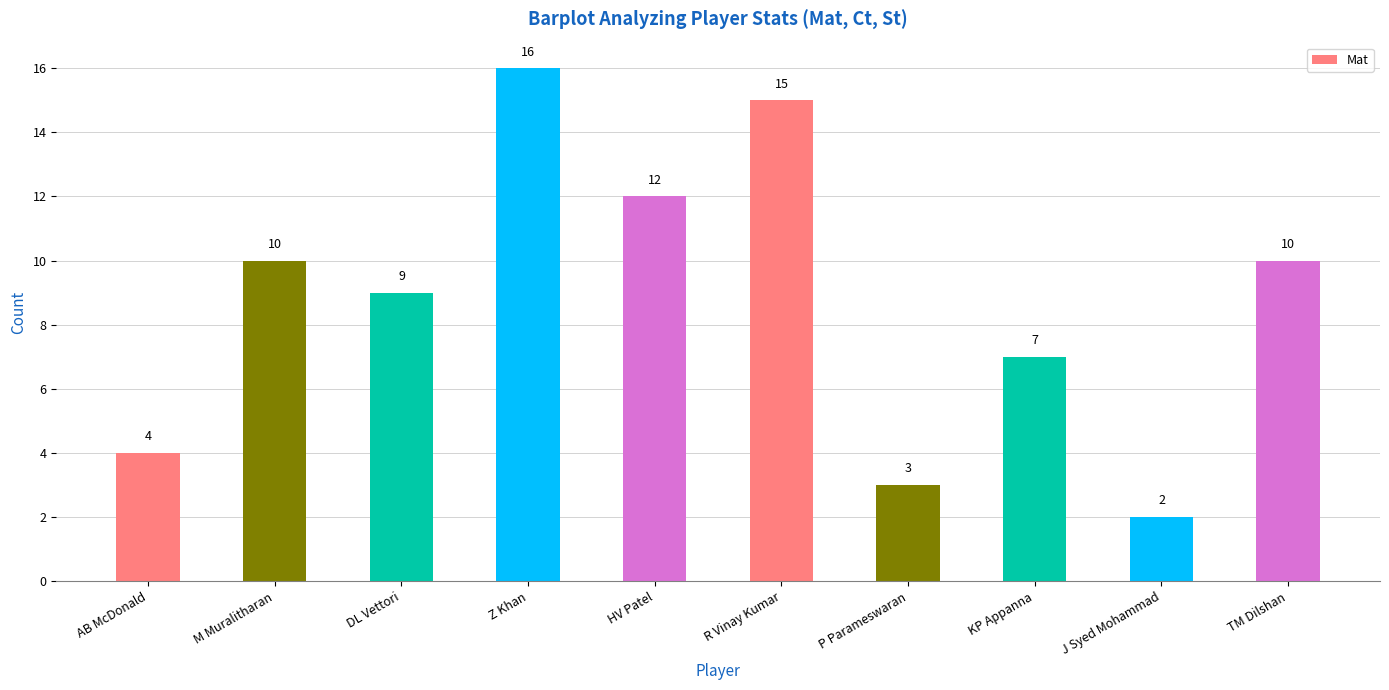

What is the label of the 10th bar from the left?

TM Dilshan